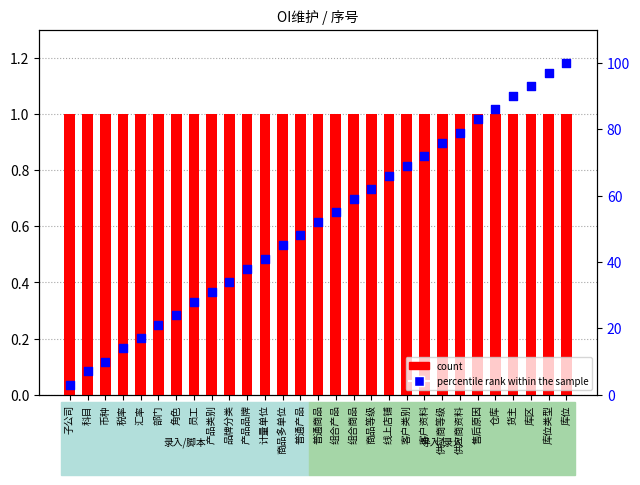

Which series has the largest total across all categories?

percentile rank within the sample